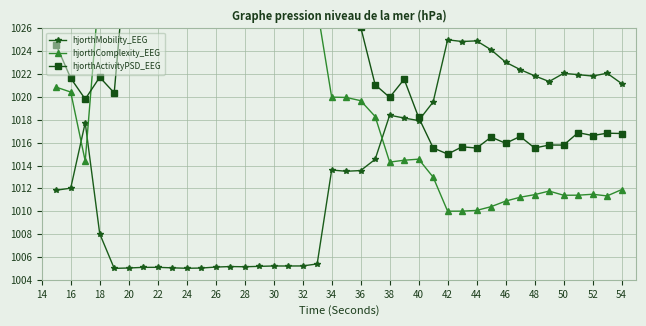

How many values in the hjorthMobility_EEG series exceed 1013?

22